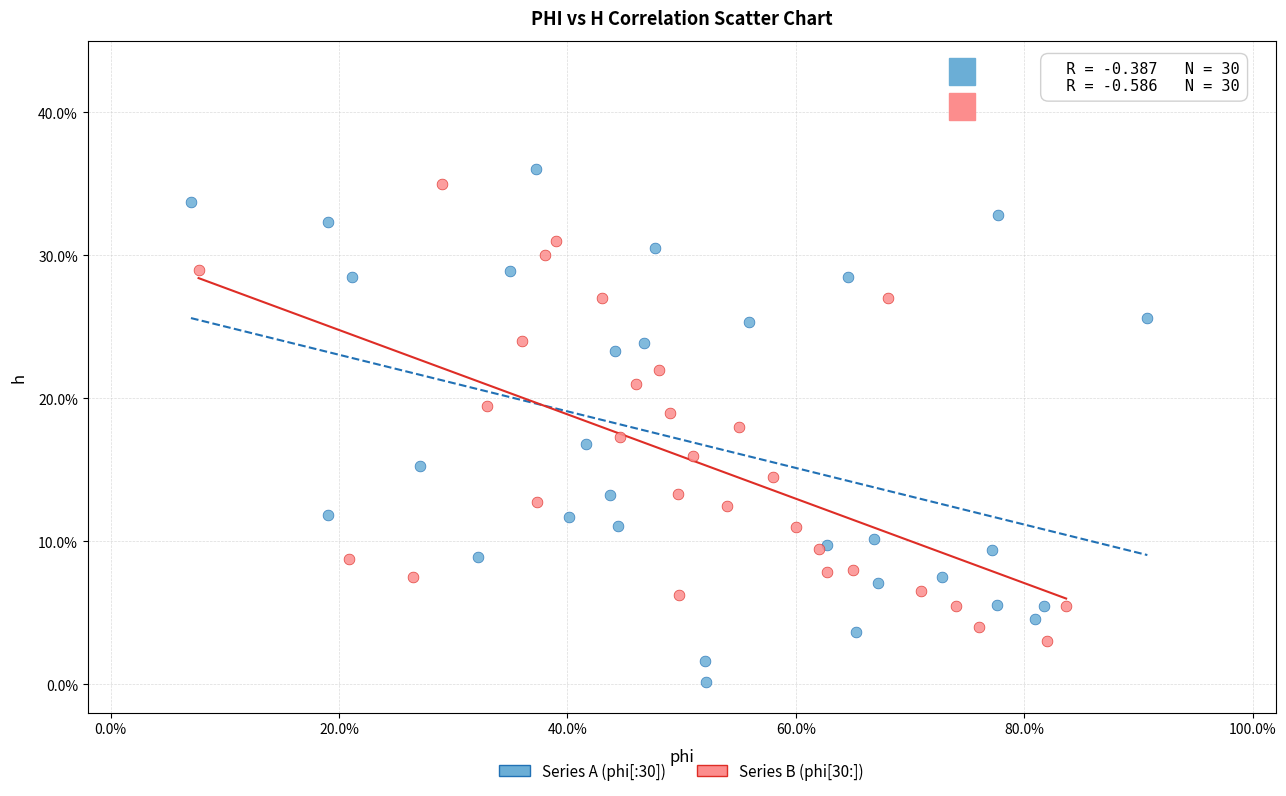

Which series reaches the minimum Y coordinate?

Series A (phi[:30])